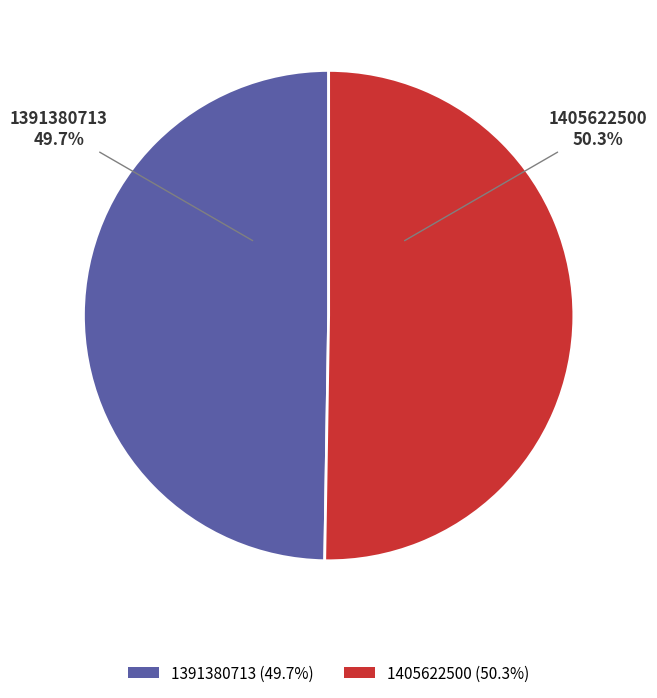

What percentage is the 1405622500 slice, to the nearest percent?

50%